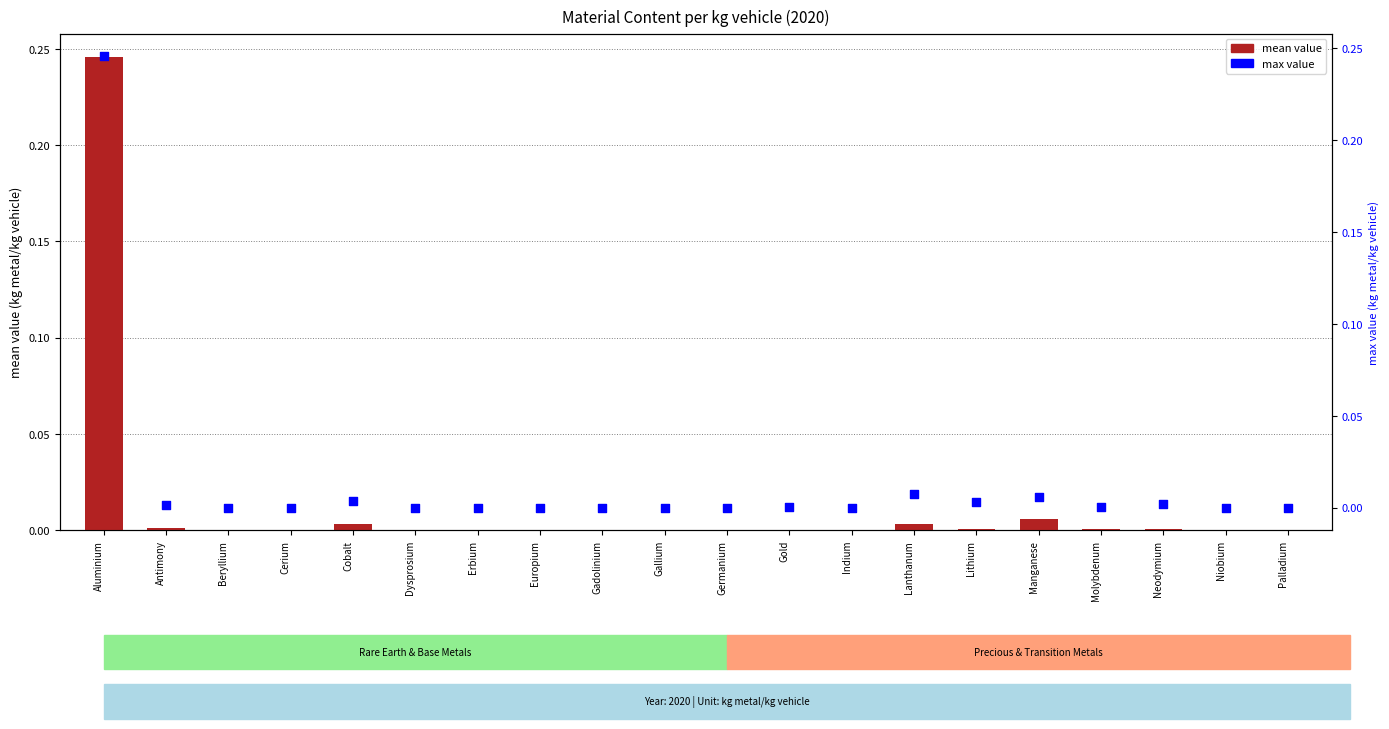

Is the value of mean value at Neodymium greater than the value of max value at Manganese?

No